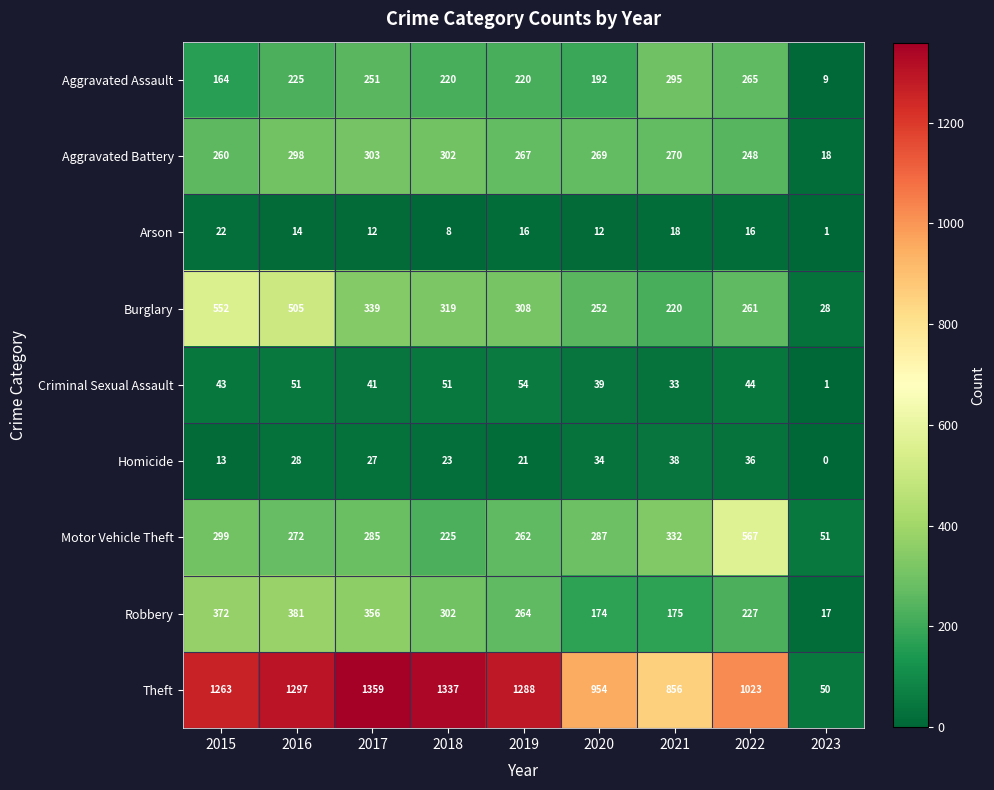

What is the sum of the Aggravated Assault values at 2016 and 2020?

417